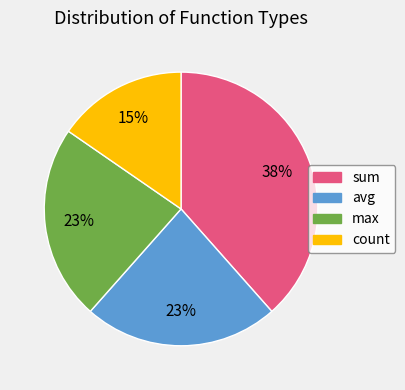

What percentage is the count slice, to the nearest percent?

15%